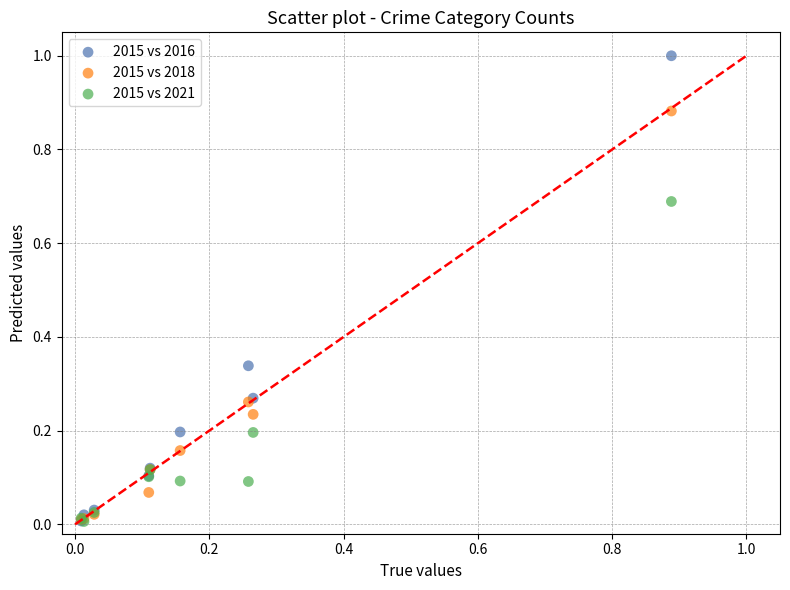

What are all the series names shown in the legend?

2015 vs 2016, 2015 vs 2018, 2015 vs 2021